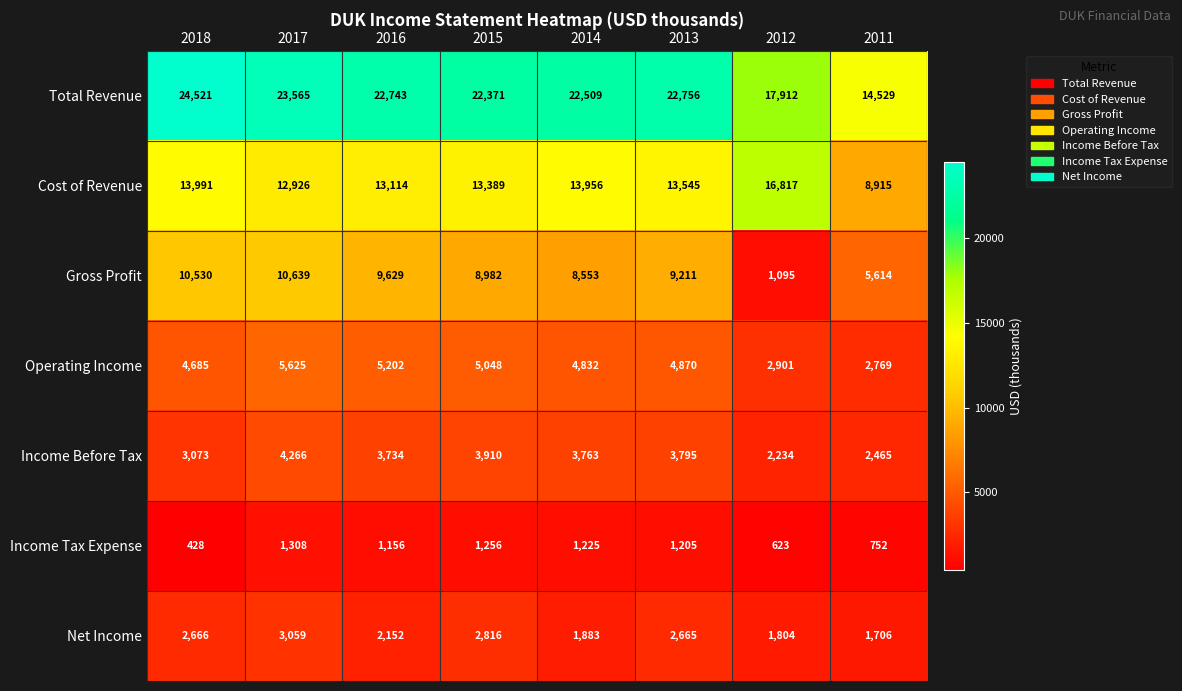

What is the difference between the Operating Income values at 2014 and 2011?

2063